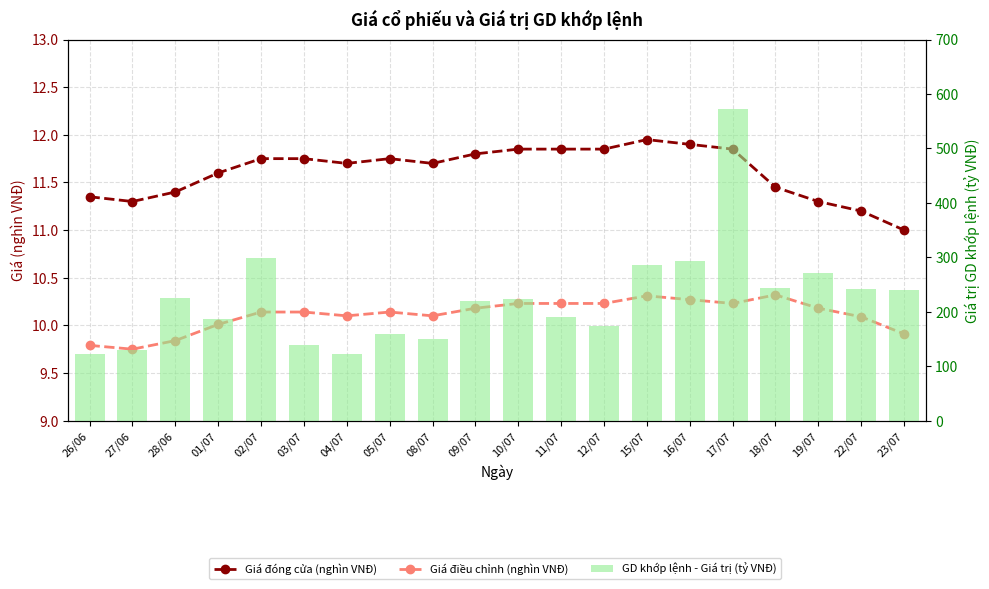

Is the value of GD khớp lệnh - Giá trị (tỷ VNĐ) at 11/07 greater than the value of Giá đóng cửa (nghìn VNĐ) at 18/07?

Yes